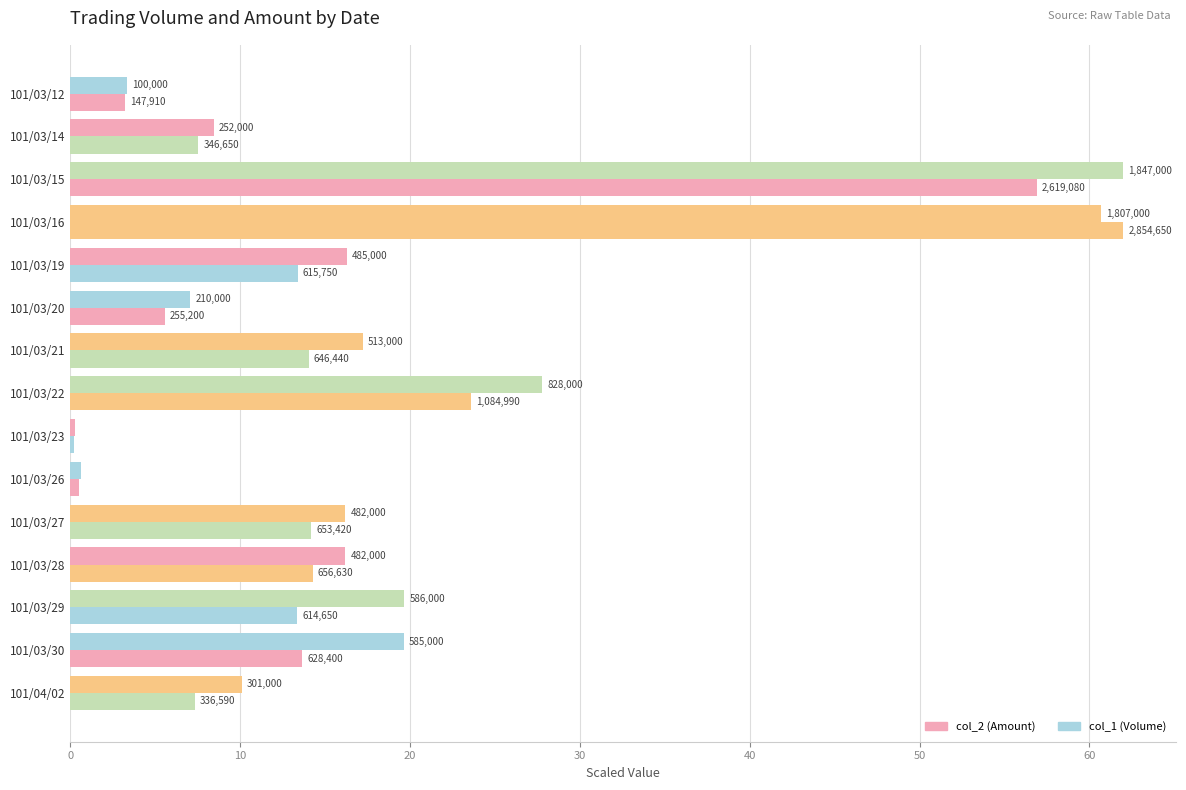

What is the value of the col_1 (Volume) bar at the 4th from the left?

60.7